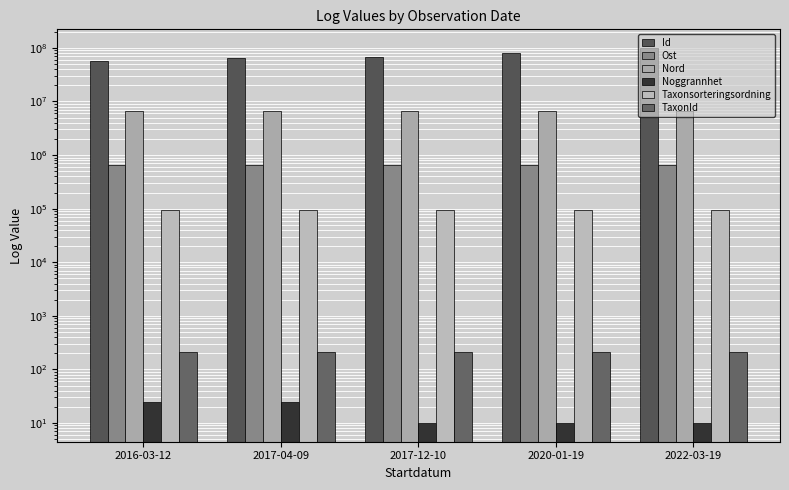

Reading left to right, transcribe all the data shown in this chart.

Id: 2016-03-12=57416987	2017-04-09=64850850	2017-12-10=68595042	2020-01-19=81812470	2022-03-19=99238591
Ost: 2016-03-12=652349	2017-04-09=652338	2017-12-10=652346	2020-01-19=652343	2022-03-19=652348
Nord: 2016-03-12=6582044	2017-04-09=6582039	2017-12-10=6582042	2020-01-19=6582038	2022-03-19=6582043
Noggrannhet: 2016-03-12=25	2017-04-09=25	2017-12-10=10	2020-01-19=10	2022-03-19=10
Taxonsorteringsordning: 2016-03-12=93235	2017-04-09=93235	2017-12-10=93235	2020-01-19=93235	2022-03-19=93235
TaxonId: 2016-03-12=210	2017-04-09=210	2017-12-10=210	2020-01-19=210	2022-03-19=210